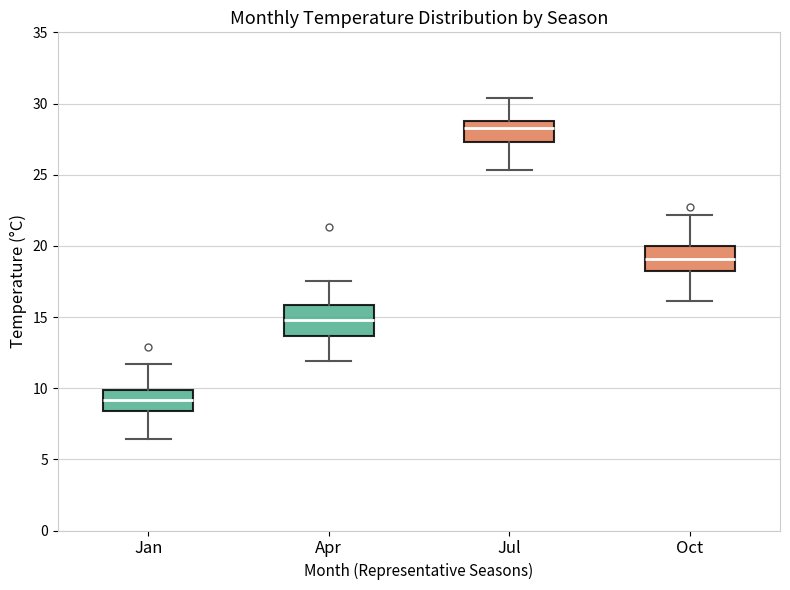

Where is the upper edge of the box for Jul on the y-axis? The values are not printed on the chart, so give them approximately, as read against the axis.

29.0